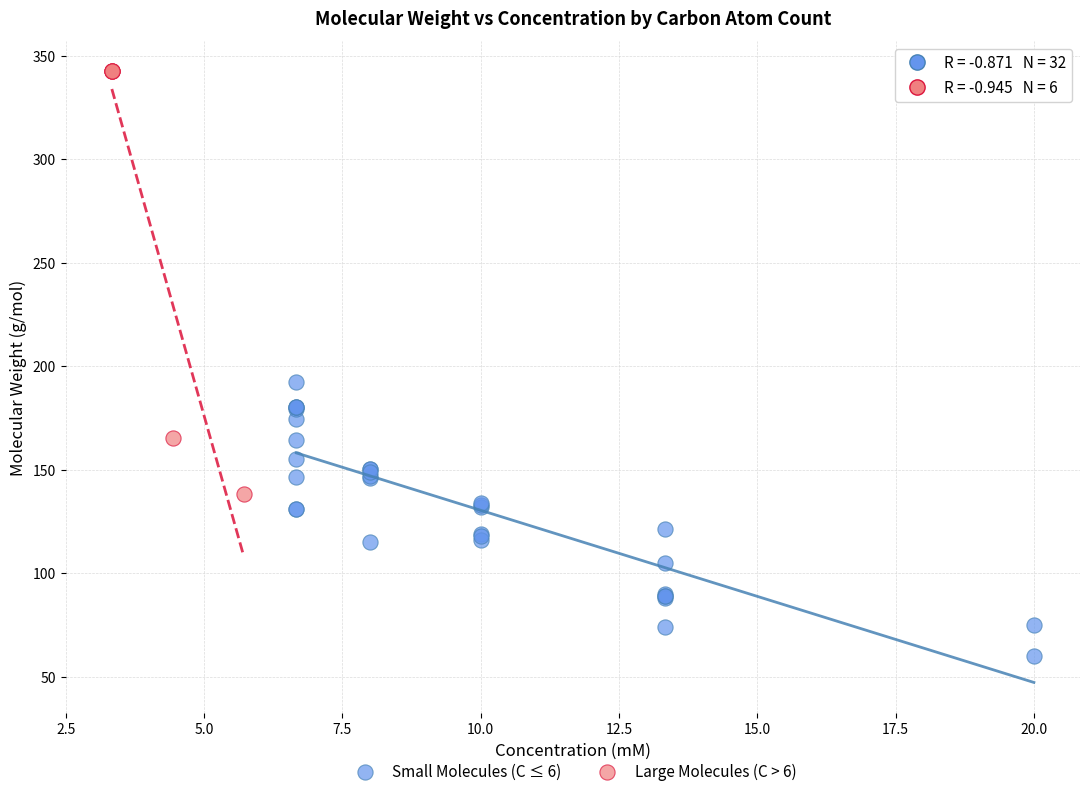

Which series reaches the minimum Y coordinate?

Small Molecules (C ≤ 6)